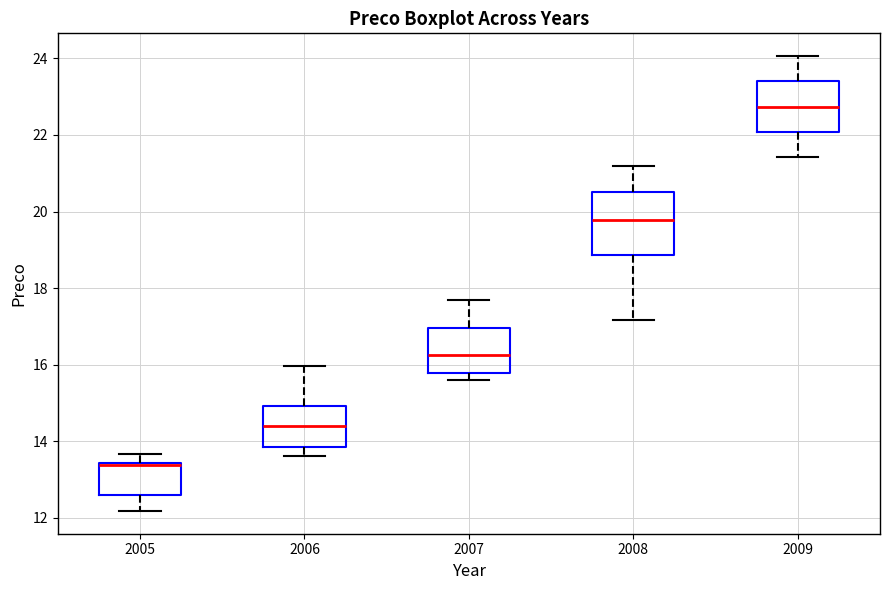

Which box is the tallest, from its lower edge to its upper edge?

2008